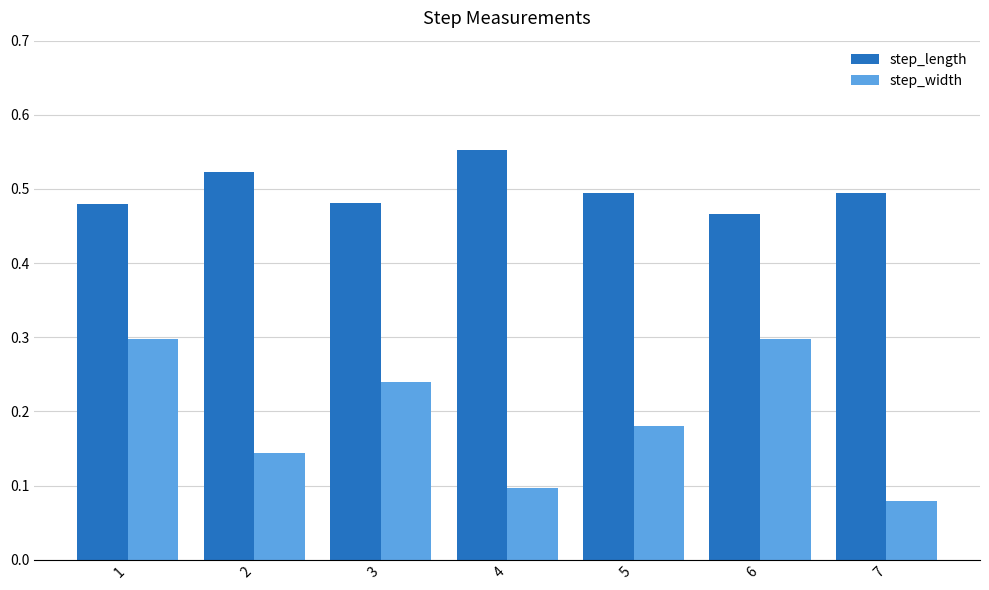

At which label does step_length reach its peak?

4